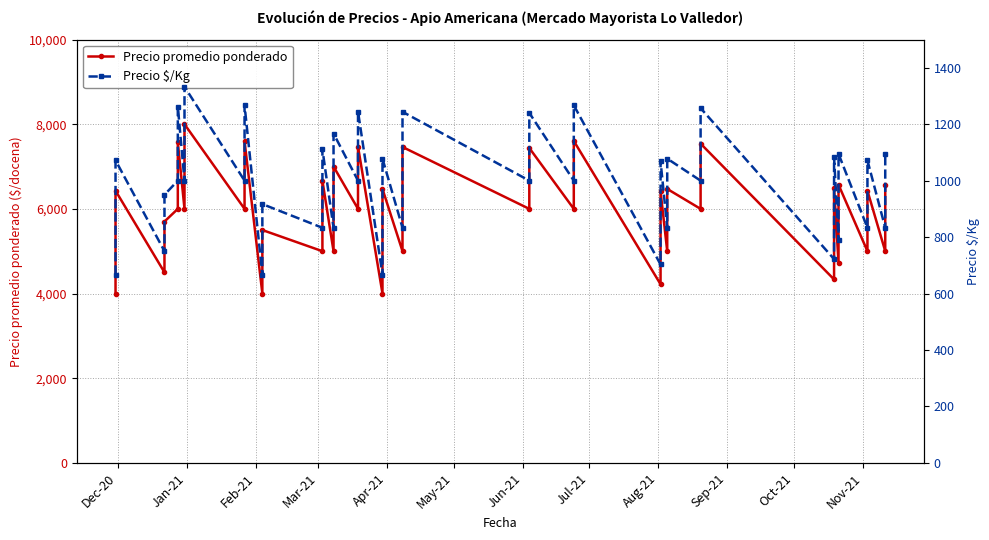

Which series has the largest total across all categories?

Precio promedio ponderado